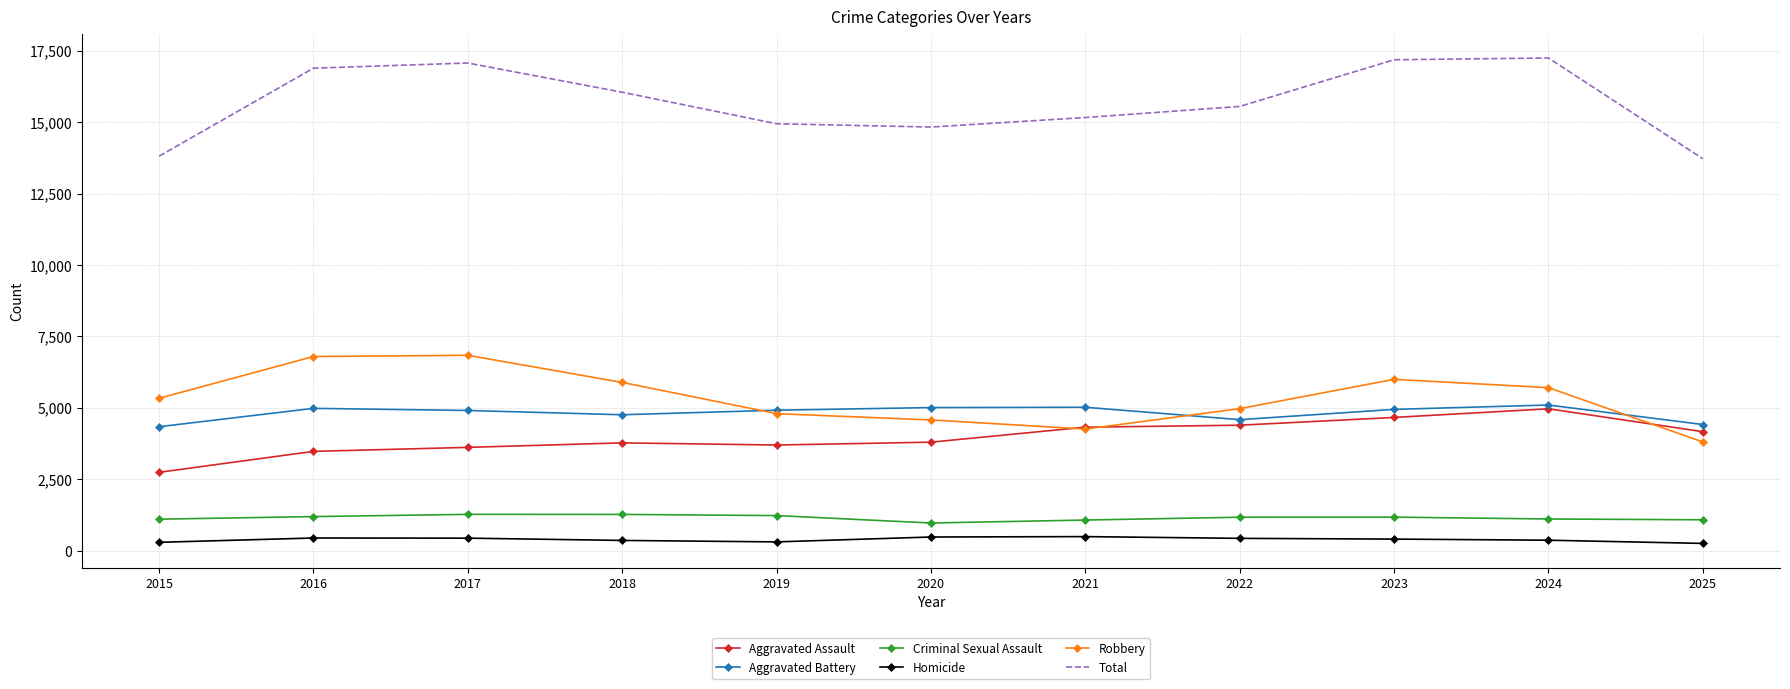

What is the difference between the Homicide values at 2018 and 2023?

47